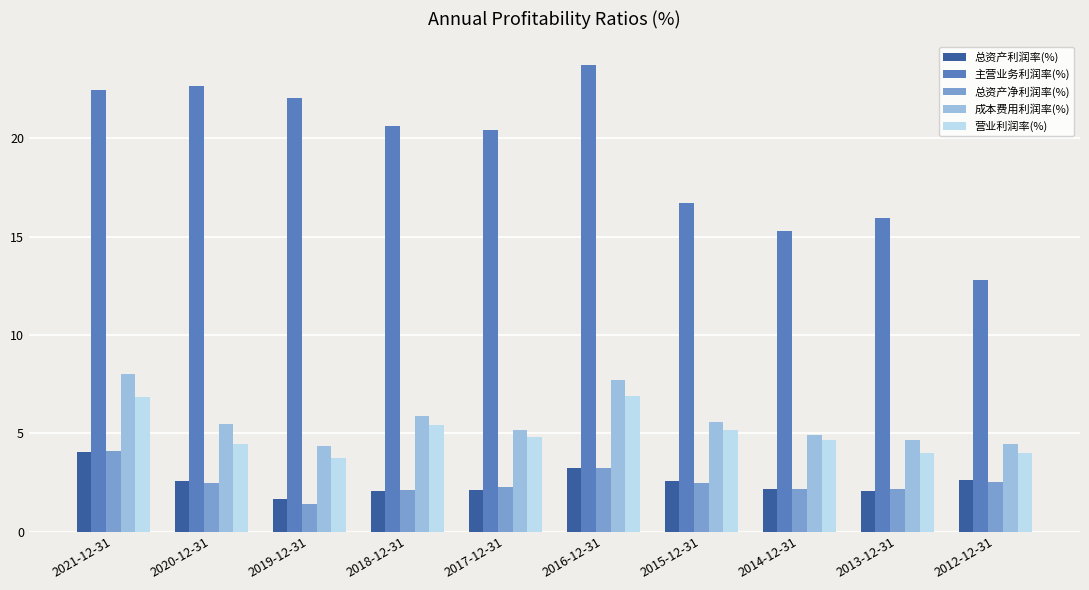

Is it true that 成本费用利润率(%) equals 9.2 at 2017-12-31?

False